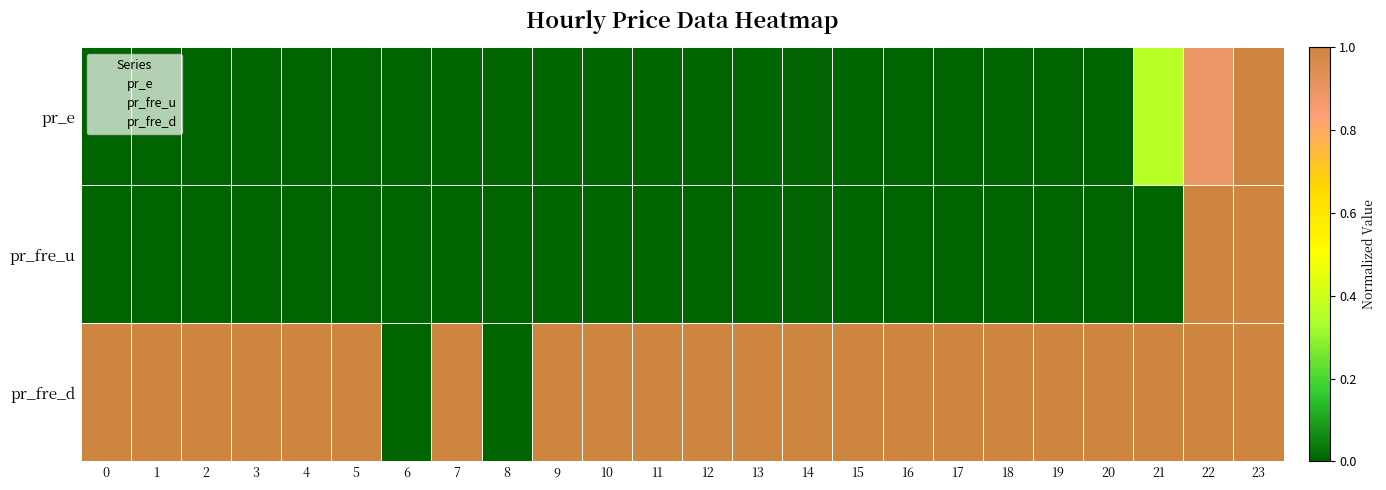

Which has a higher value, 14 or 17?

14